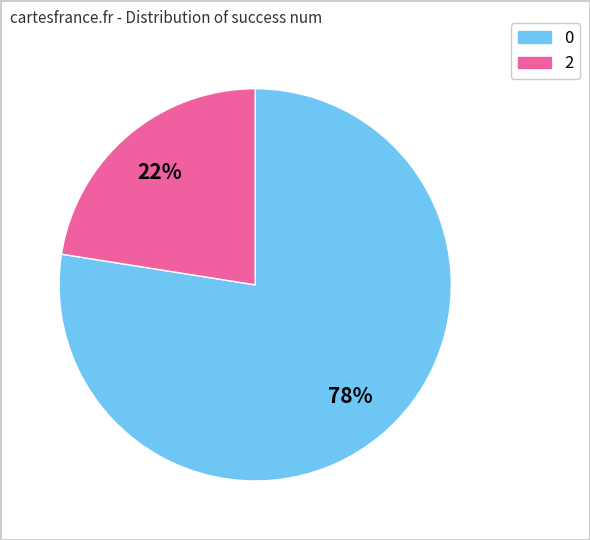

Which category has the biggest portion of the pie?

0